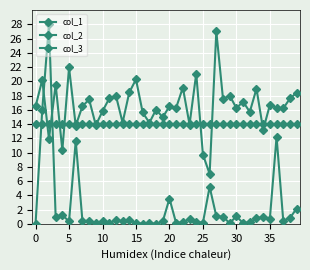

Count the number of categories in the chart.

40